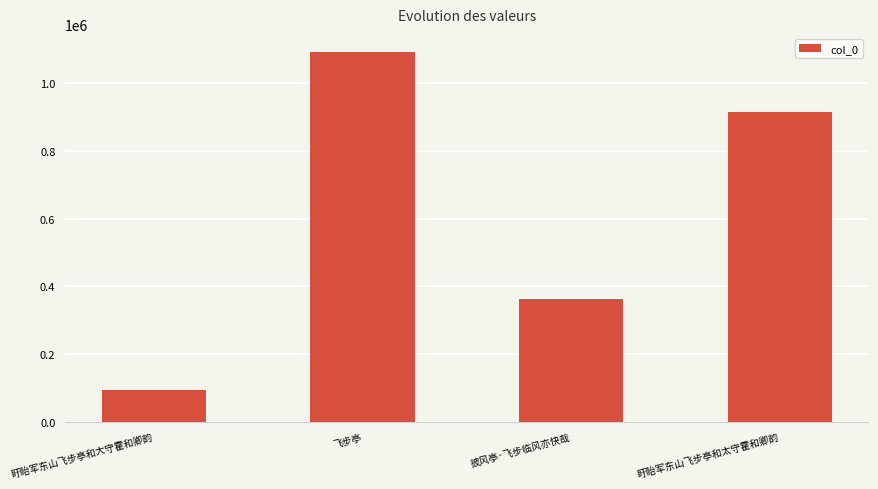

Reading left to right, list all the values displayed in this chart.

94810	1090699	362263	915433